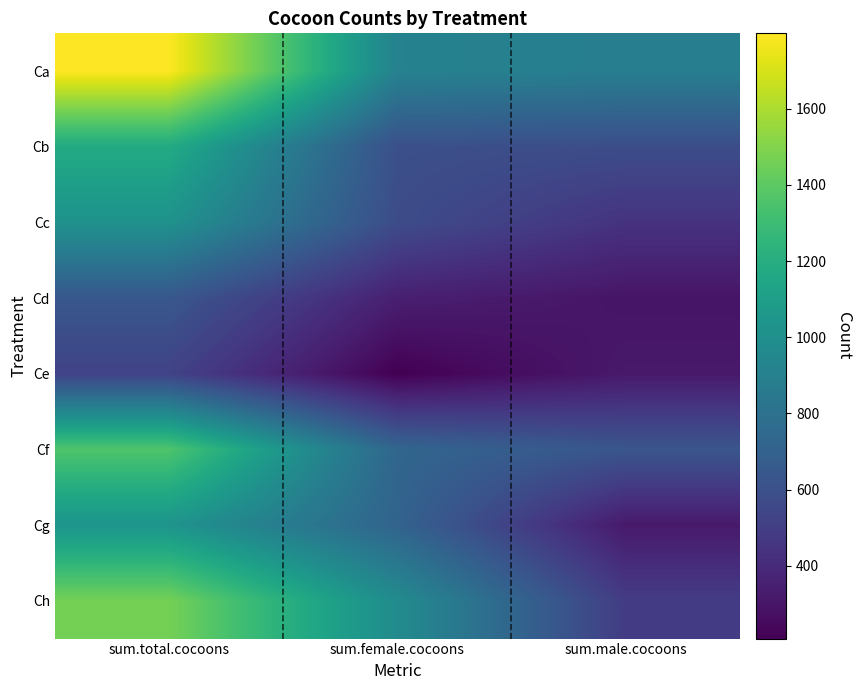

What is the greatest value displayed?

1798